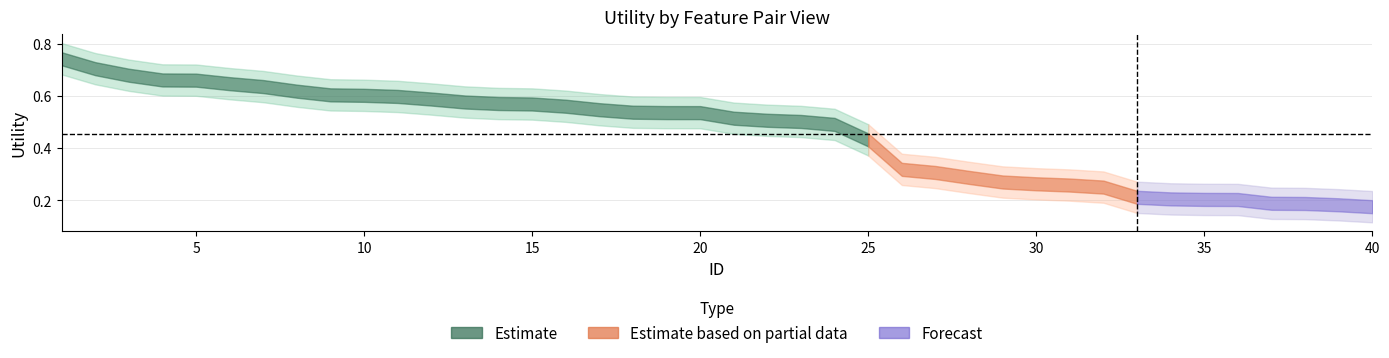

True or false: the data has more than 2 interior local peaks.

False